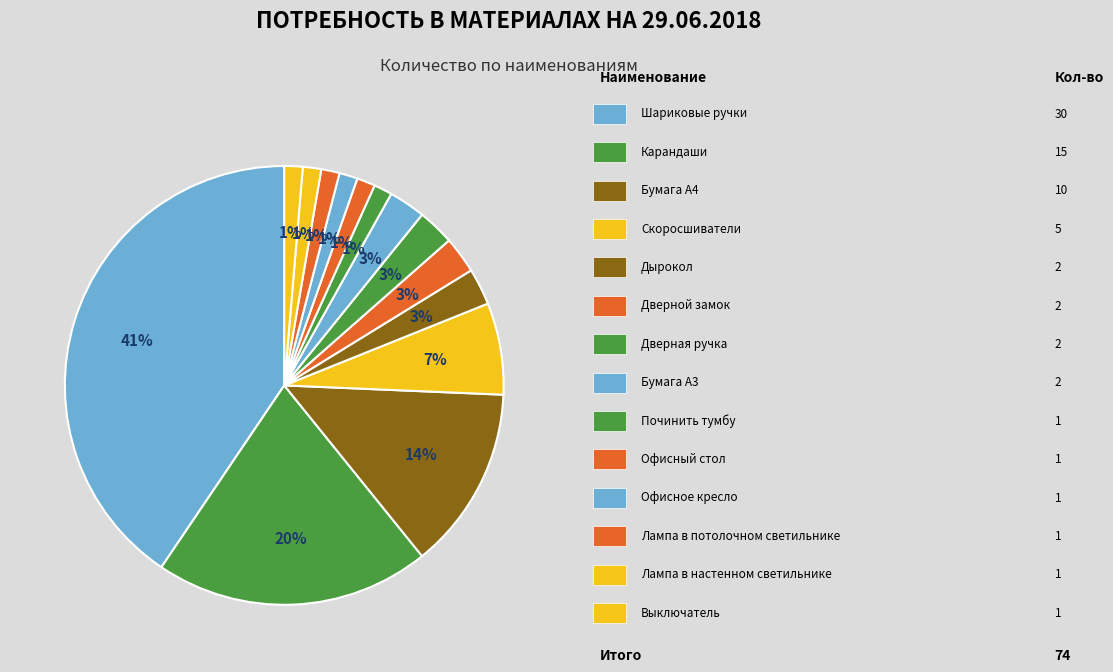

Rank the categories by value from lowest to highest.

Лампа в потолочном светильнике, Выключатель, Починить тумбу, Офисное кресло, Офисный стол, Лампа в настенном светильнике, Дырокол, Бумага А3, Дверной замок, Дверная ручка, Скоросшиватели, Бумага А4, Карандаши, Шариковые ручки